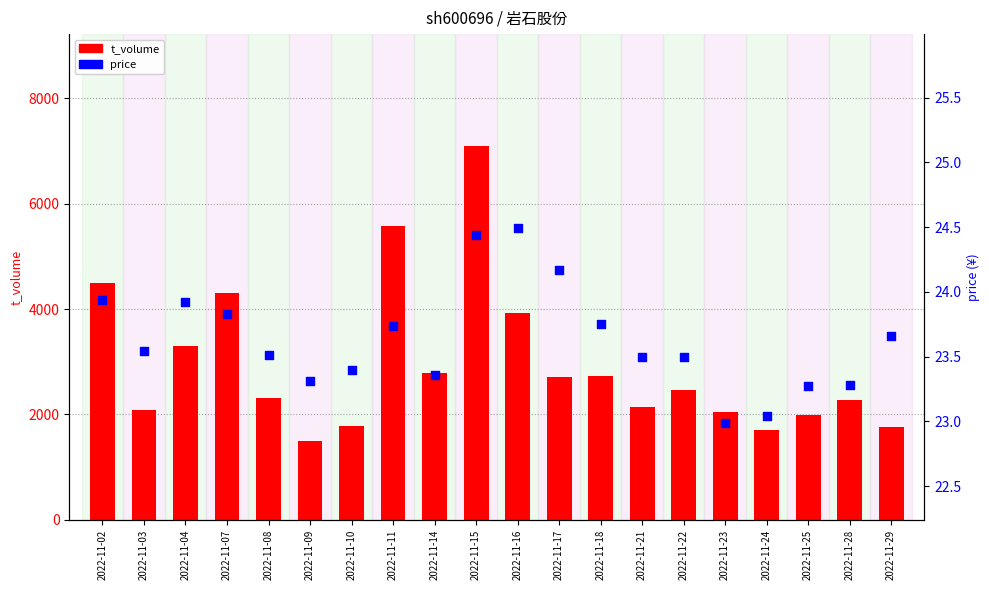

Which series has the widest spread of Y values?

t_volume